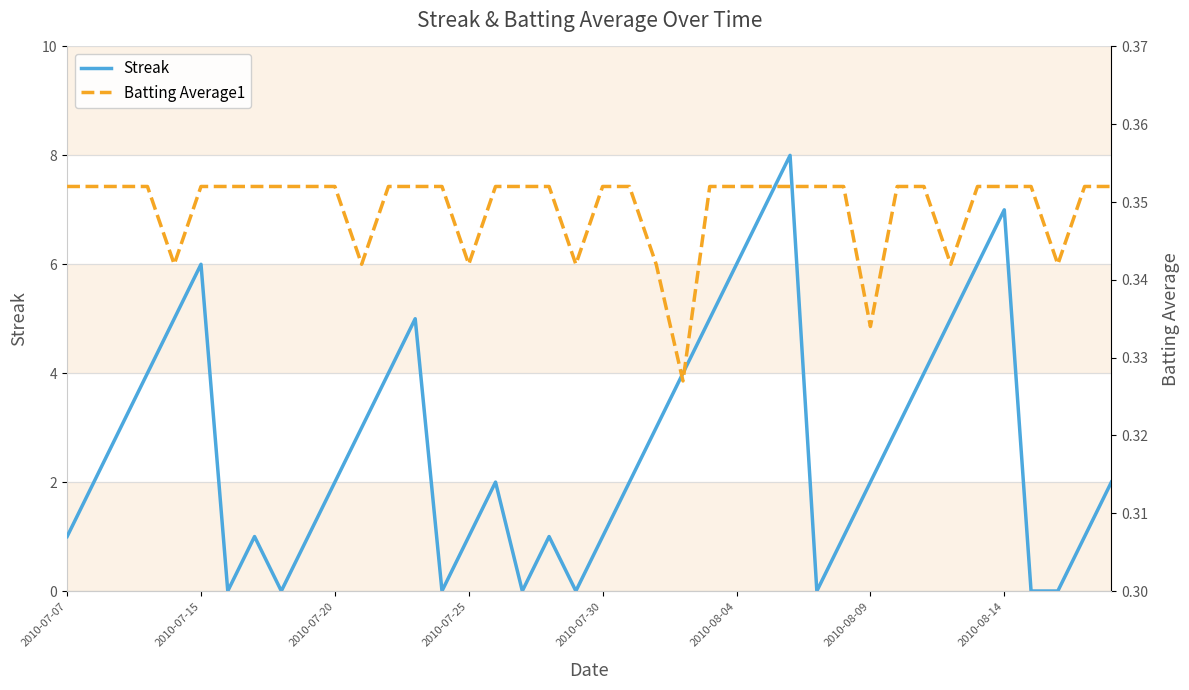

How many series are shown in this chart?

2